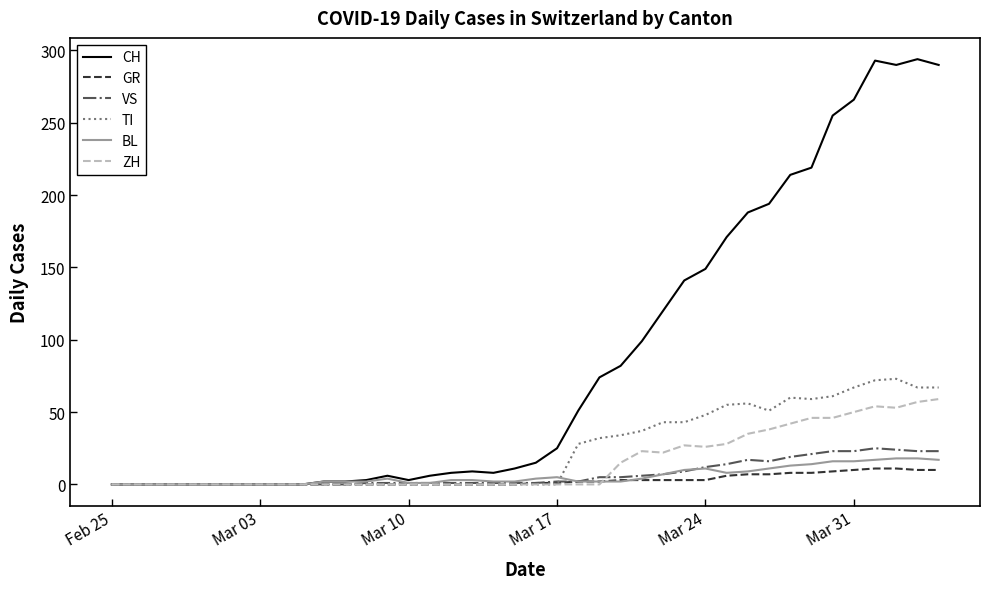

Which series has the largest range (max minus min)?

CH